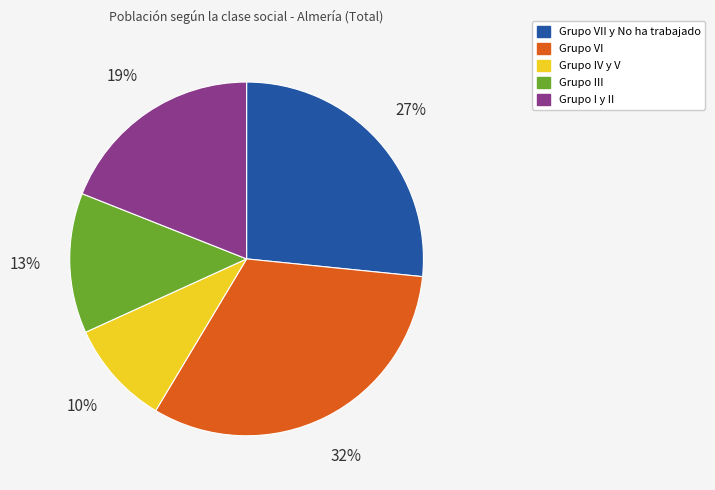

Does any single category account for the majority?

No